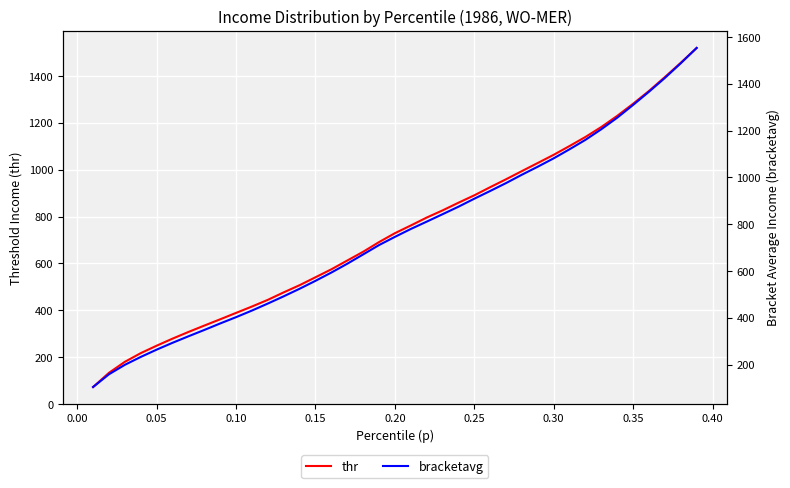

What is the minimum value for thr?

72.4